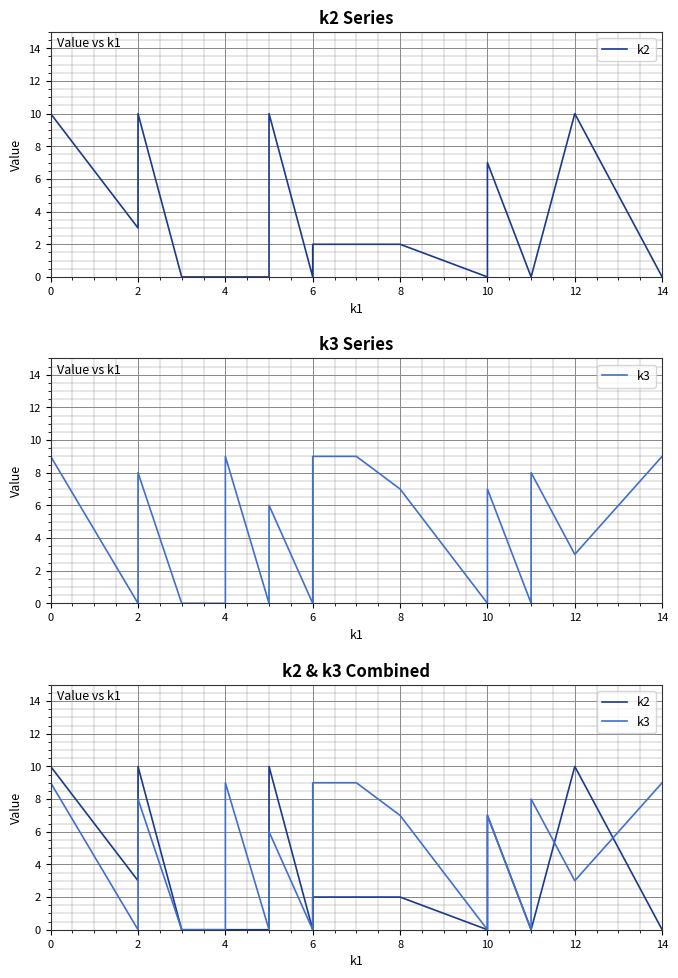

How many lines are shown in the chart?

2